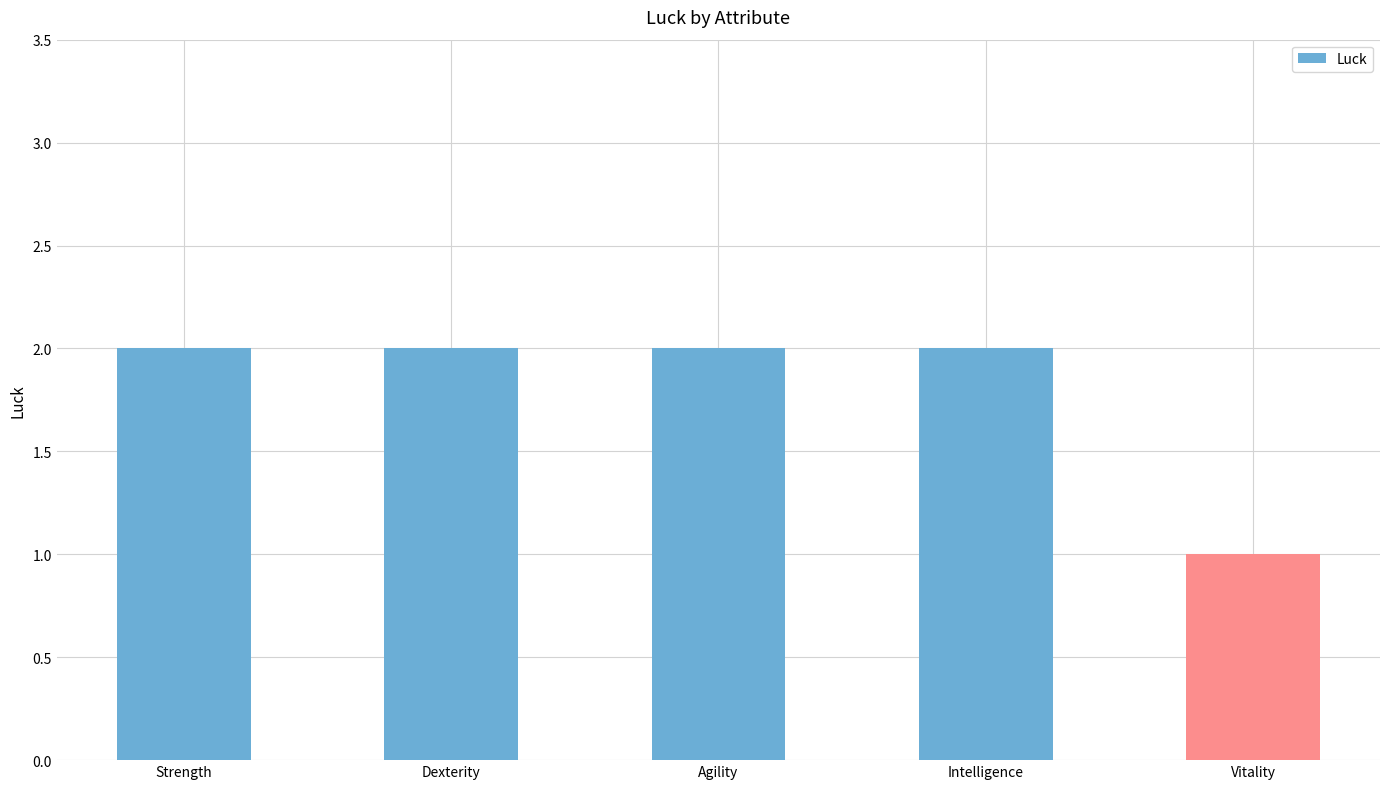

Approximately how many times larger is the value at Intelligence compared to Agility?

1.0